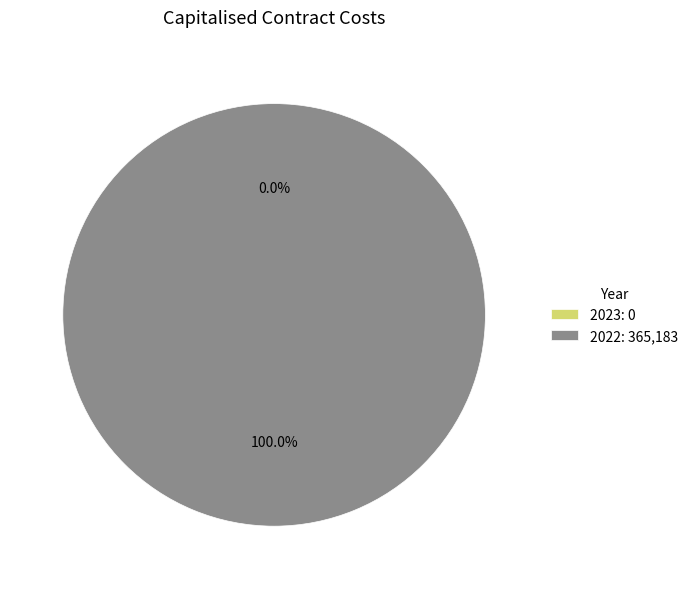

Is 2022 the majority of the pie?

Yes